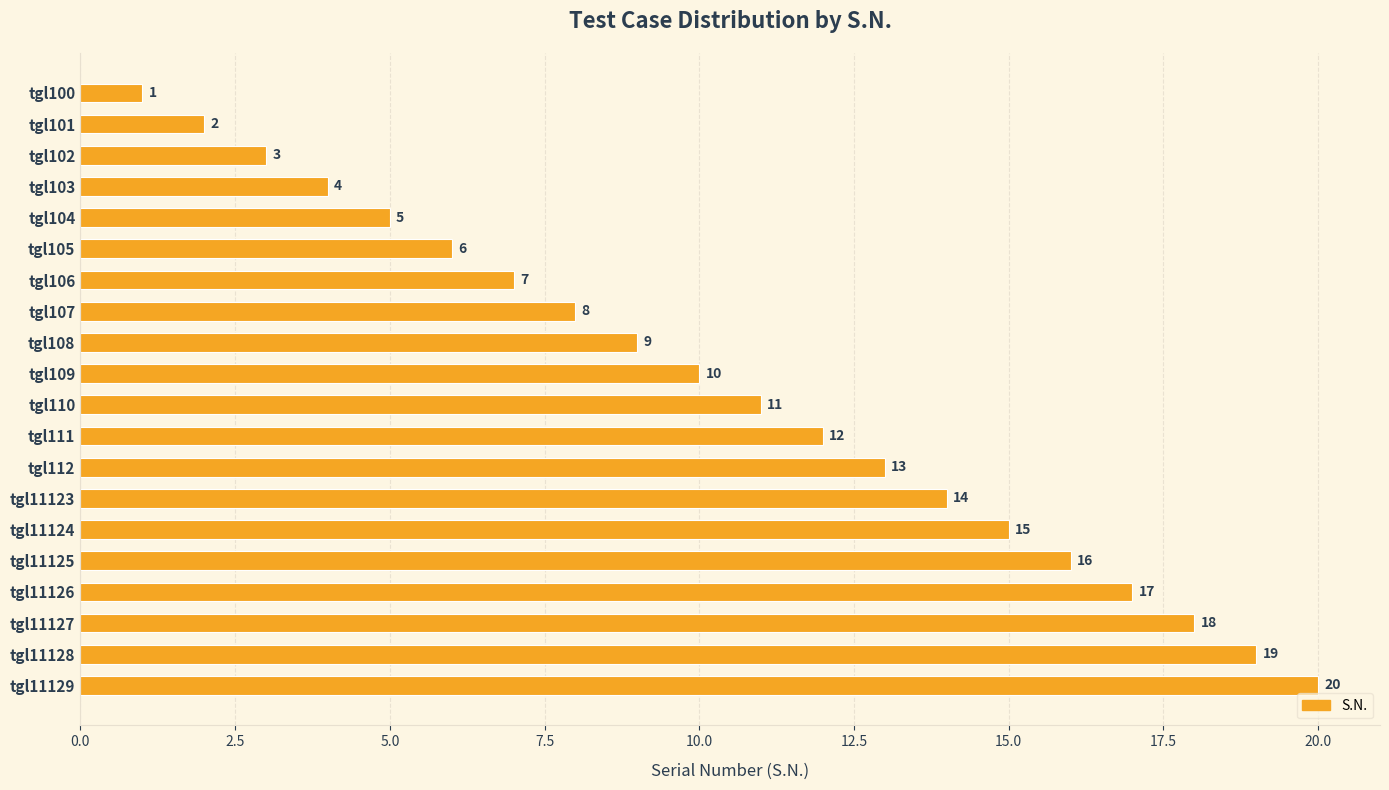

What is the sum of all values?

210